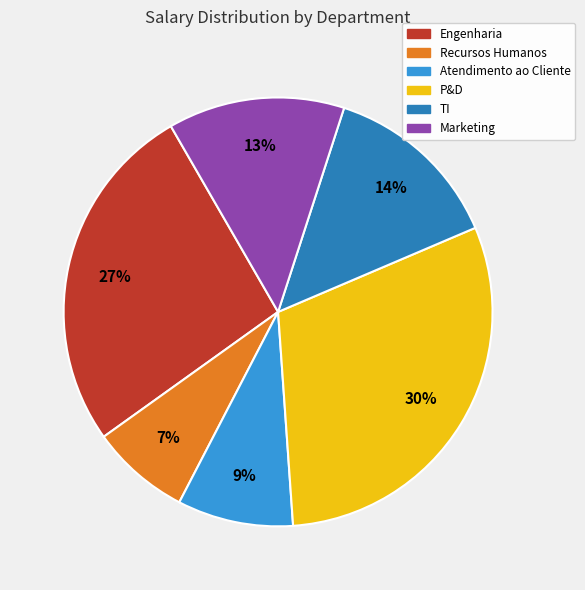

Is there a majority slice in this chart?

No